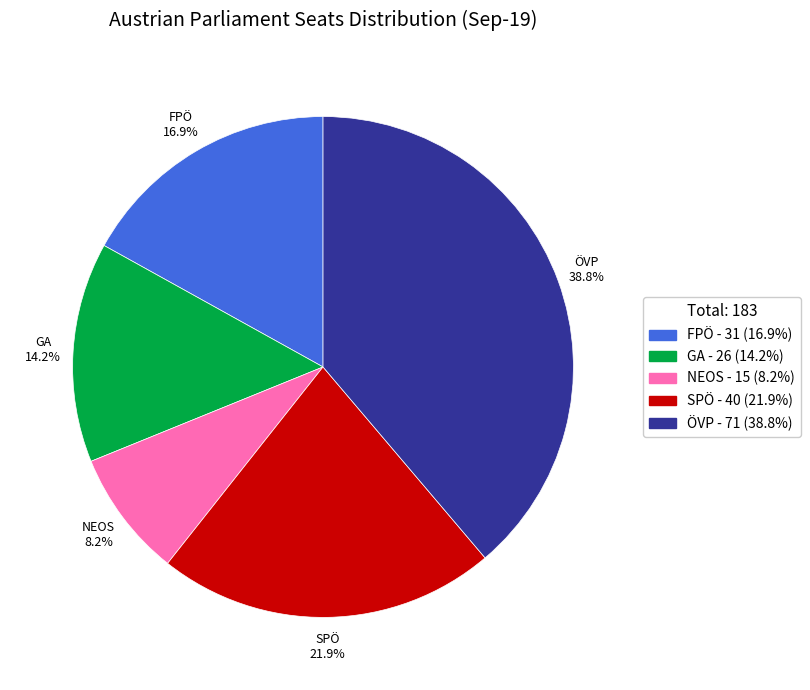

Does any single category account for the majority?

No